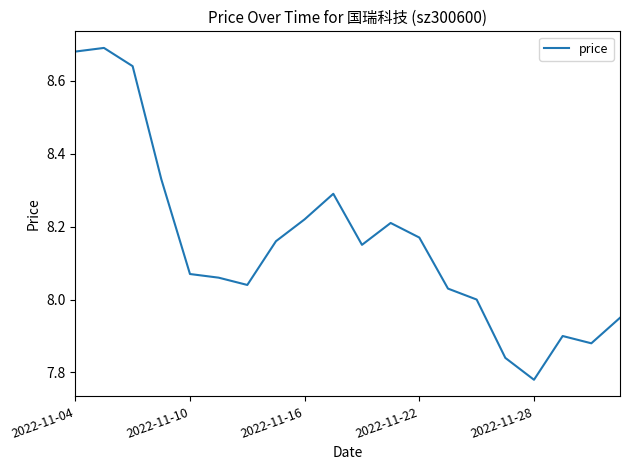

What is the difference between the maximum and minimum values?

0.9